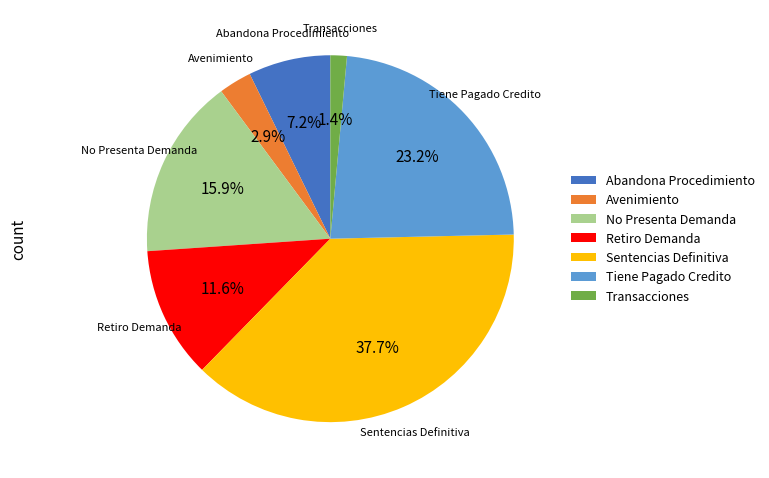

Between No Presenta Demanda and Transacciones, which is larger?

No Presenta Demanda